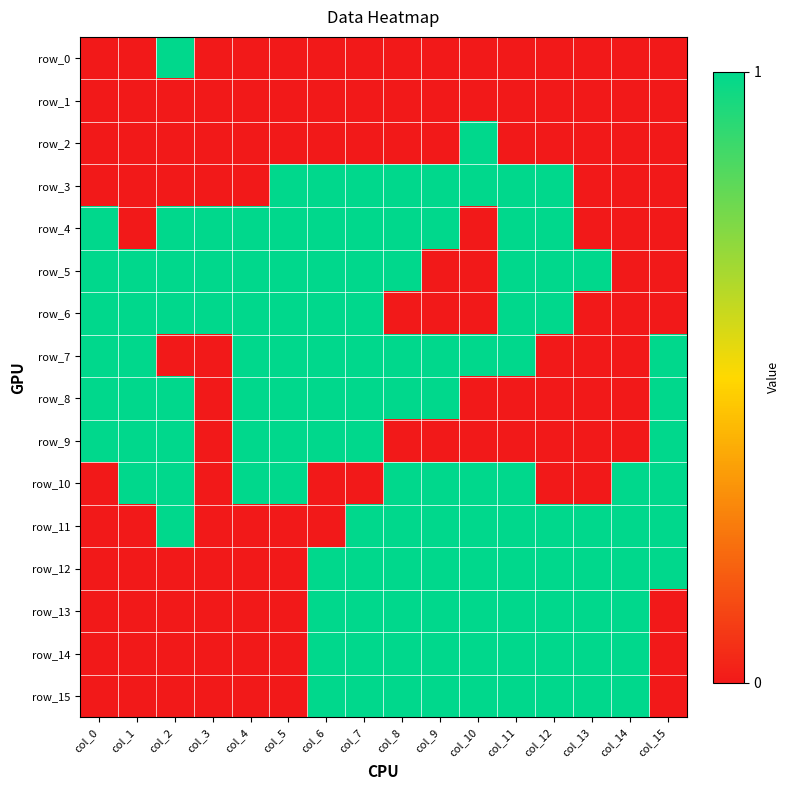

True or false: row_4 has a value of 0 at col_10.

True